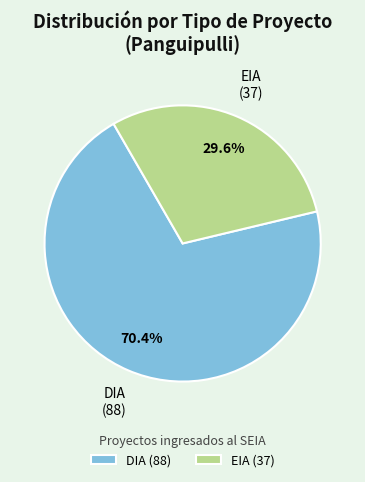

To the nearest percent, what is the combined percentage of EIA and DIA?

100%